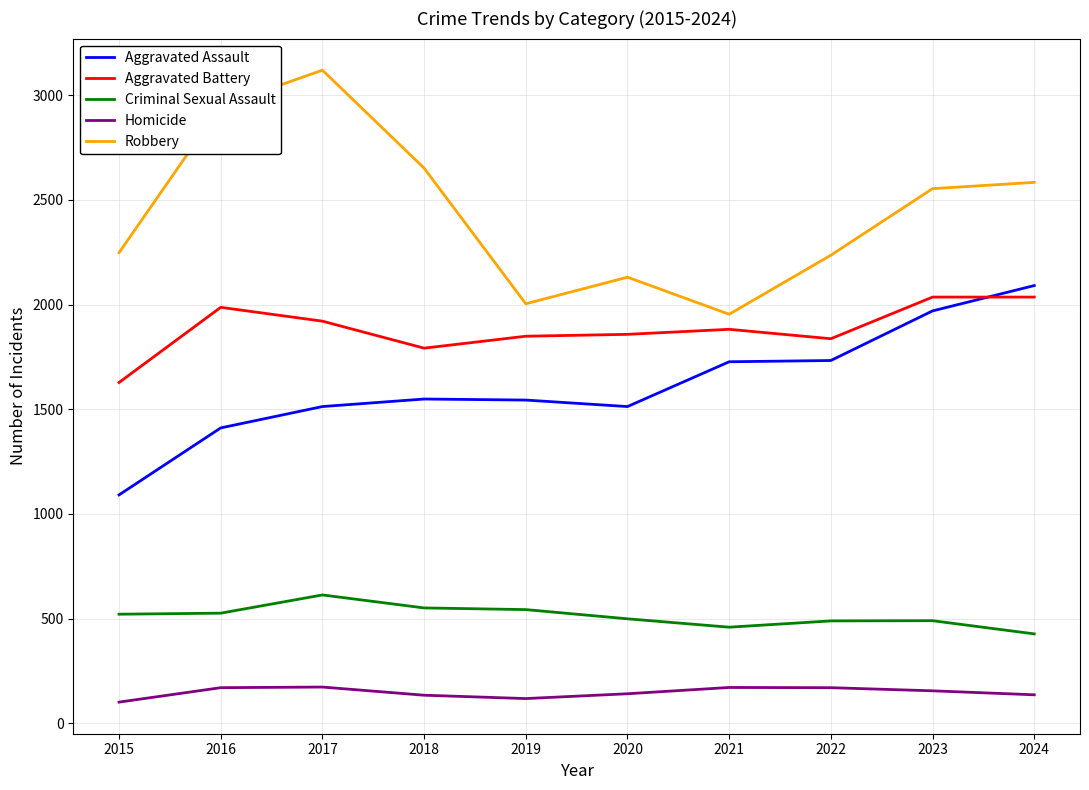

Which series has the widest spread of values?

Robbery